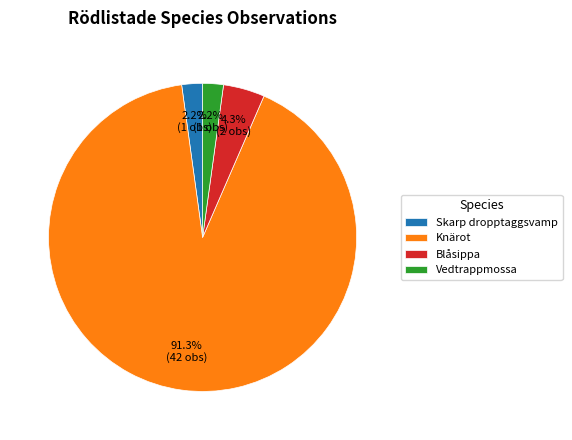

Approximately how many times larger is the value at Vedtrappmossa compared to Skarp dropptaggsvamp?

1.0